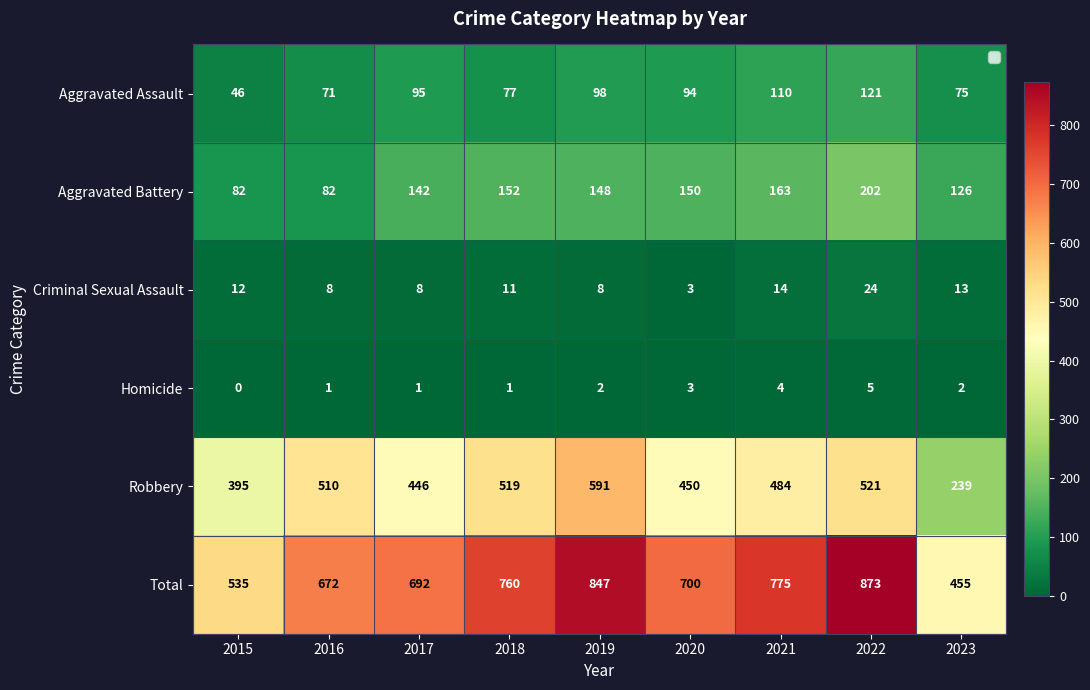

How many distinct data groups are displayed?

6